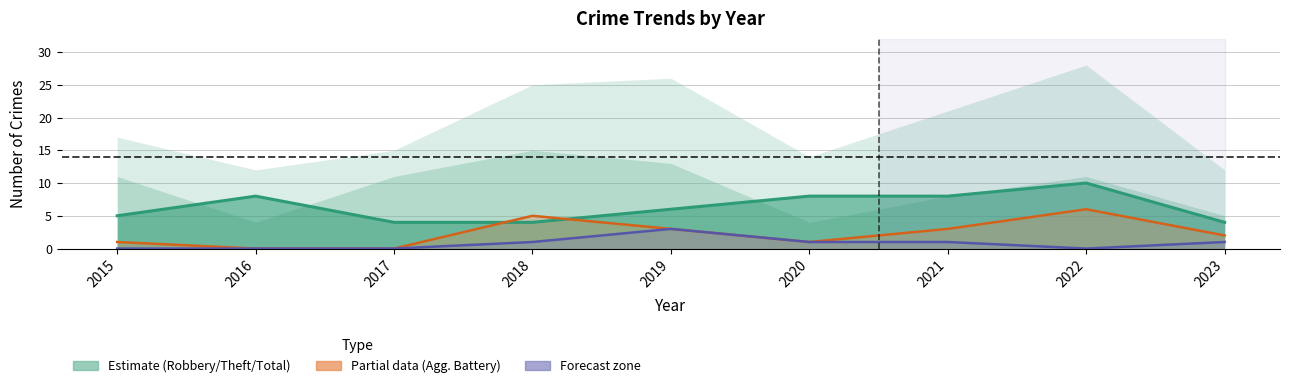

Is the value of Robbery at 2023 greater than the value of Aggravated Assault at 2016?

Yes